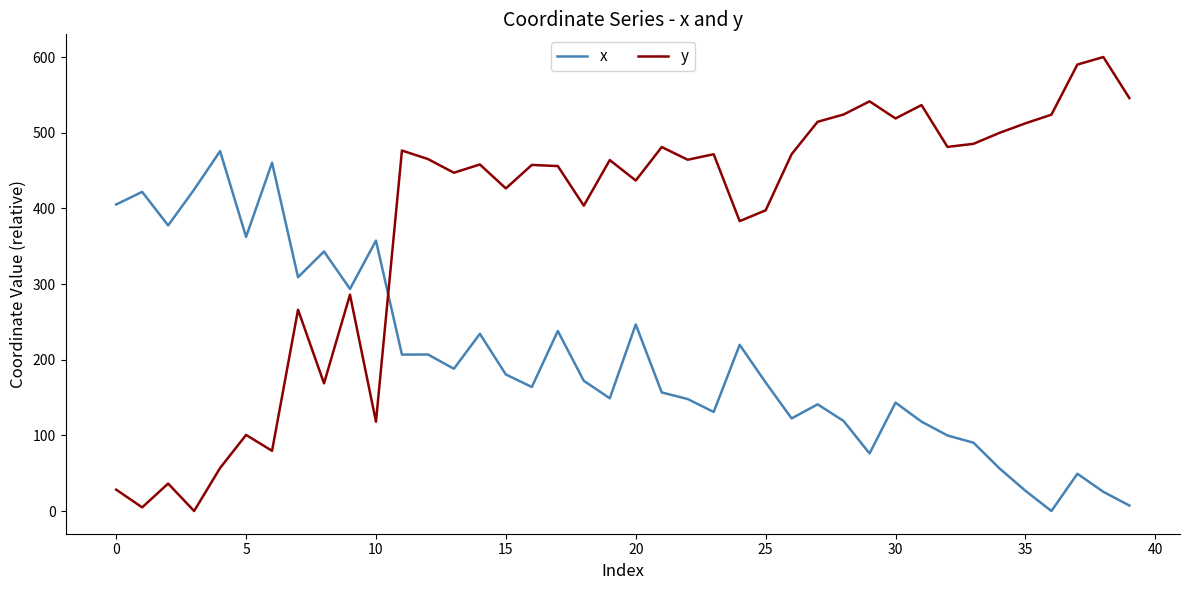

What is the difference between the maximum and minimum values in the x series?

475.6